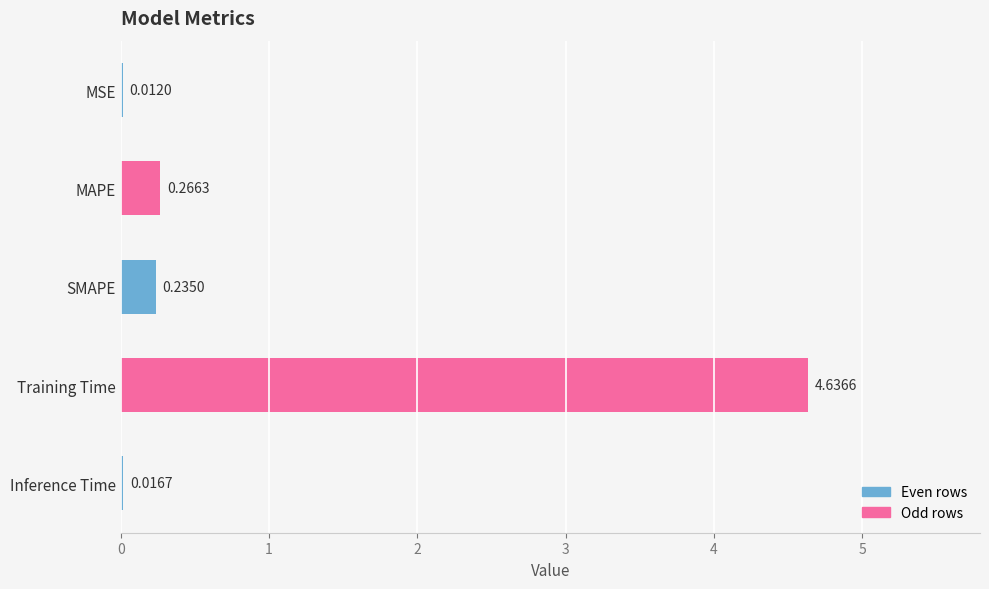

Between Inference Time and Training Time, which is larger?

Training Time